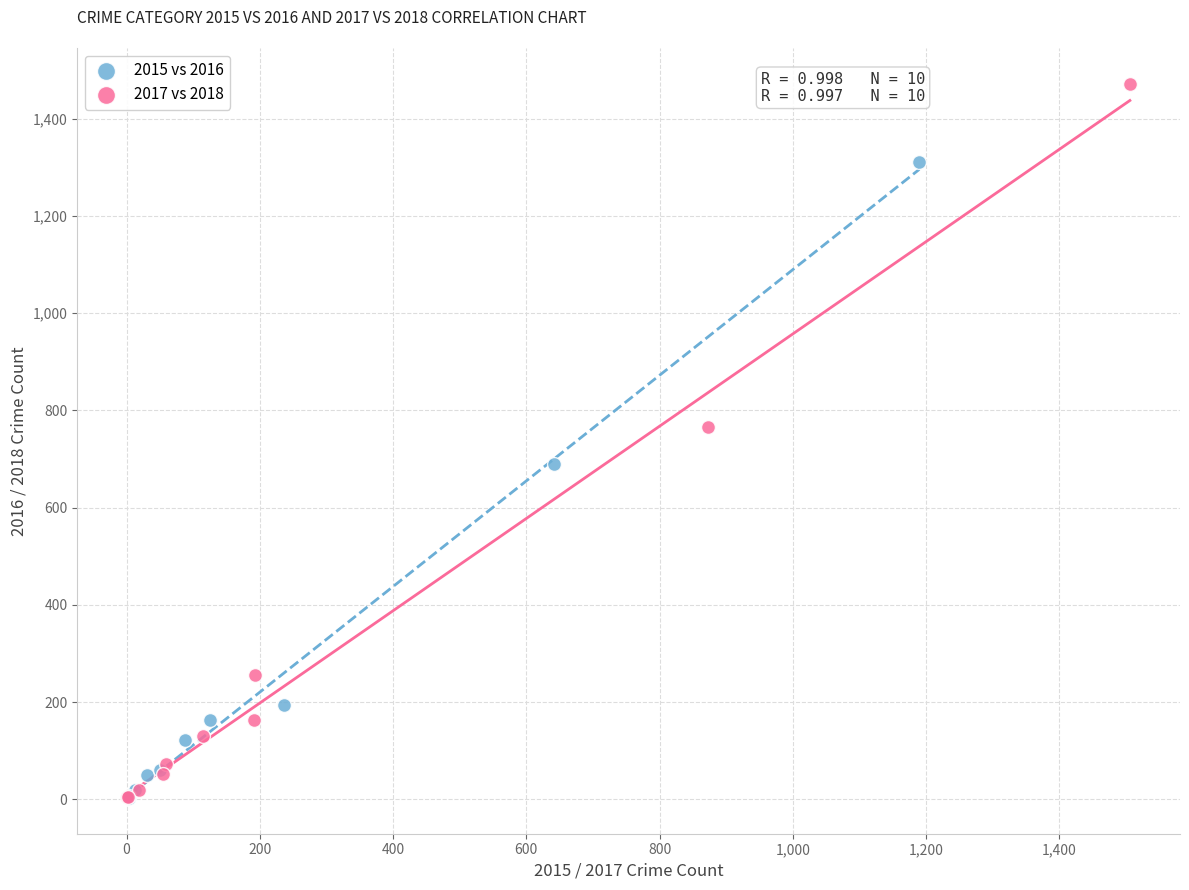

Which series has the widest spread of Y values?

2017 vs 2018